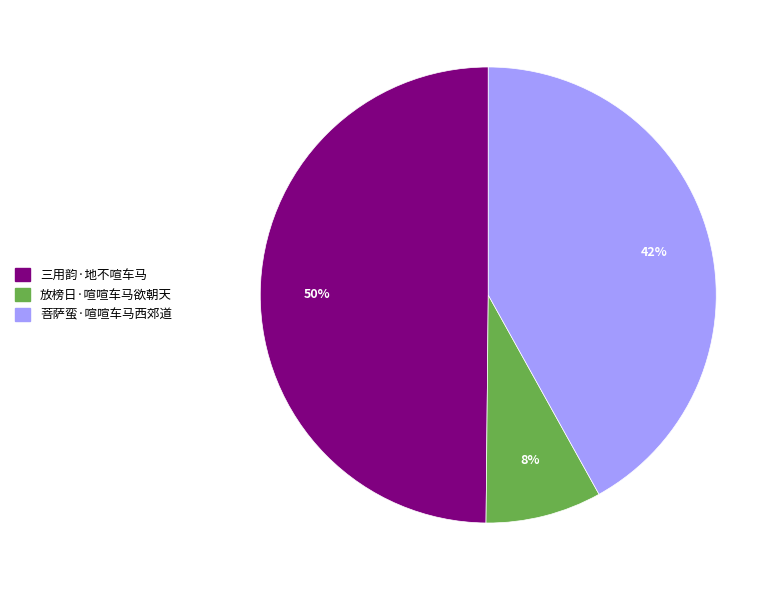

Between 三用韵·地不喧车马 and 菩萨蛮·喧喧车马西郊道, which is larger?

三用韵·地不喧车马